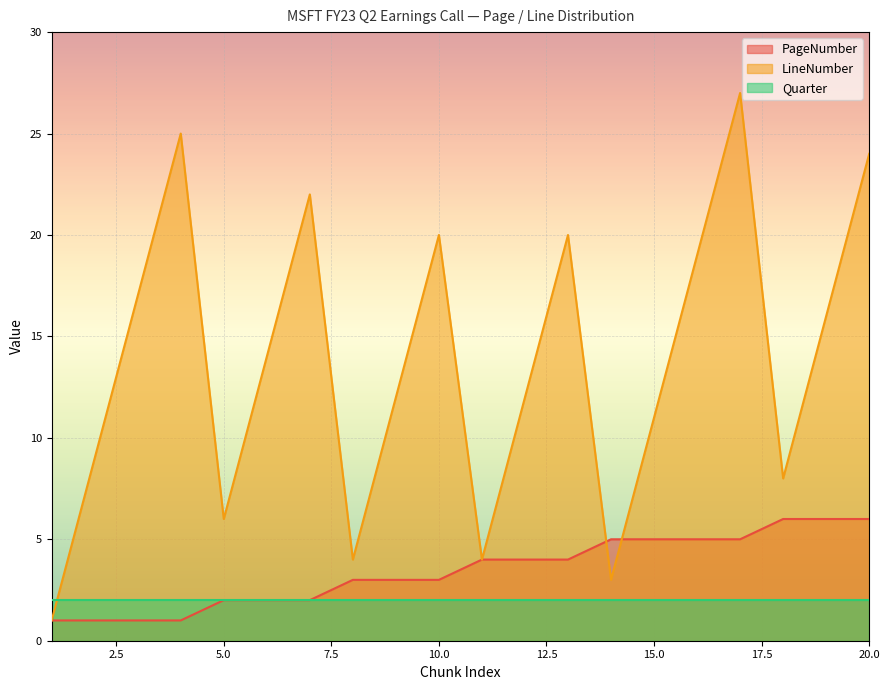

How many values in the PageNumber series are below 4?

10